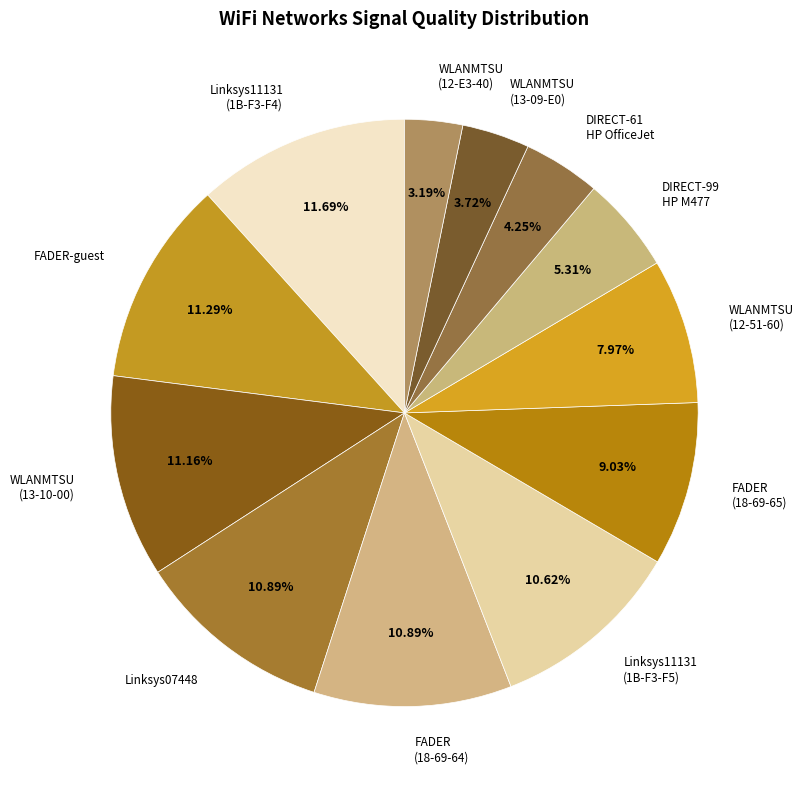

Is the sum of FADER (18-69-64) and DIRECT-61 HP OfficeJet greater than half?

No